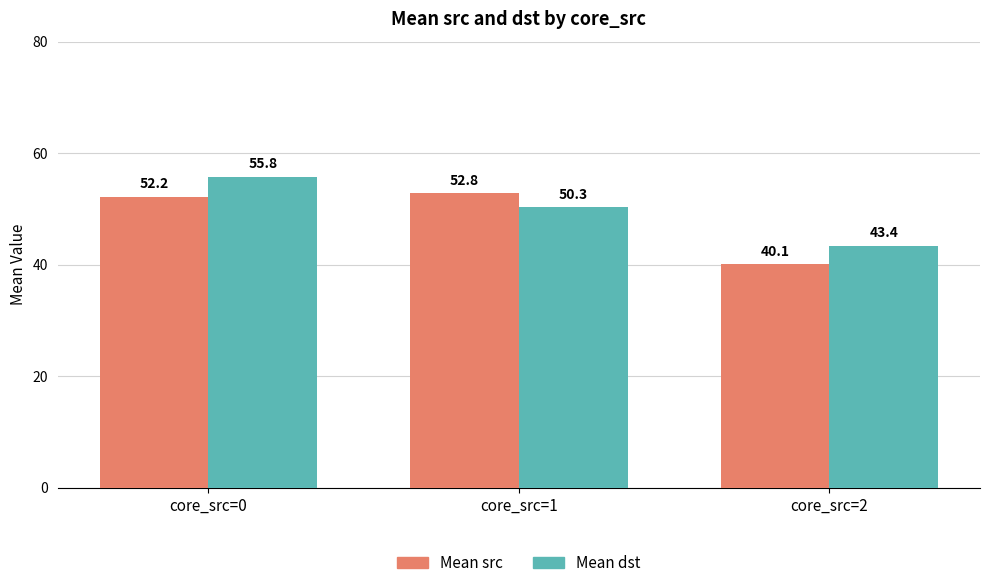

The Mean src series shows 52.8 at core_src=1. True or false?

True